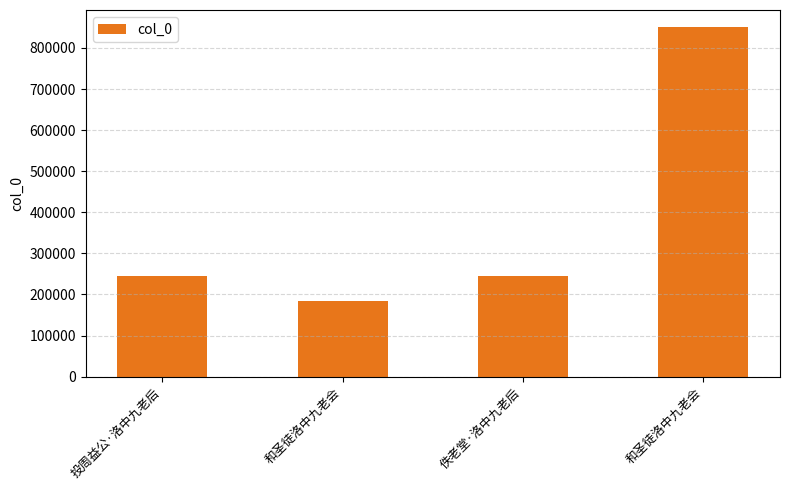

Count the number of categories in the chart.

4